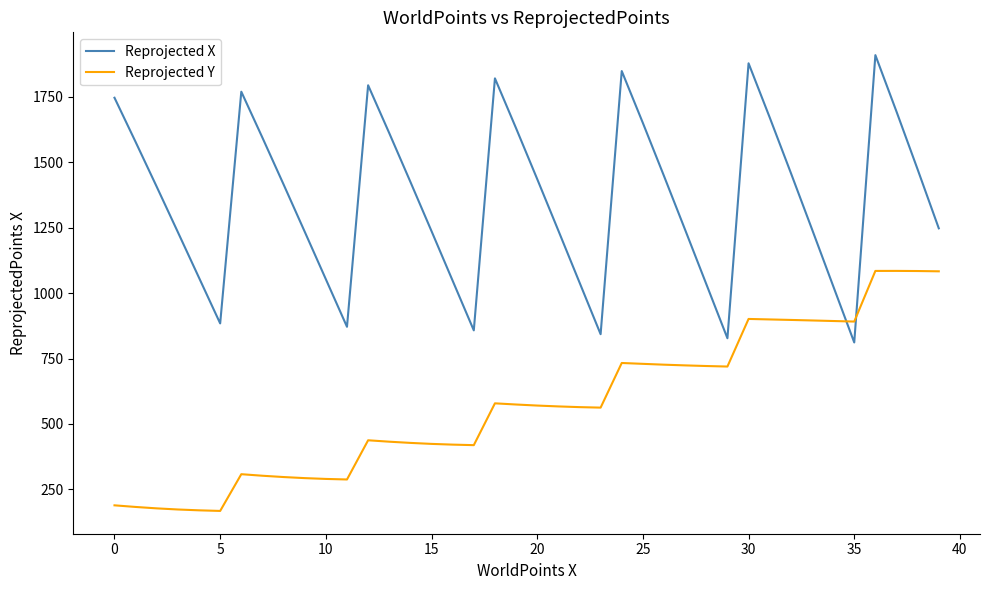

What is the smallest value displayed?

167.7